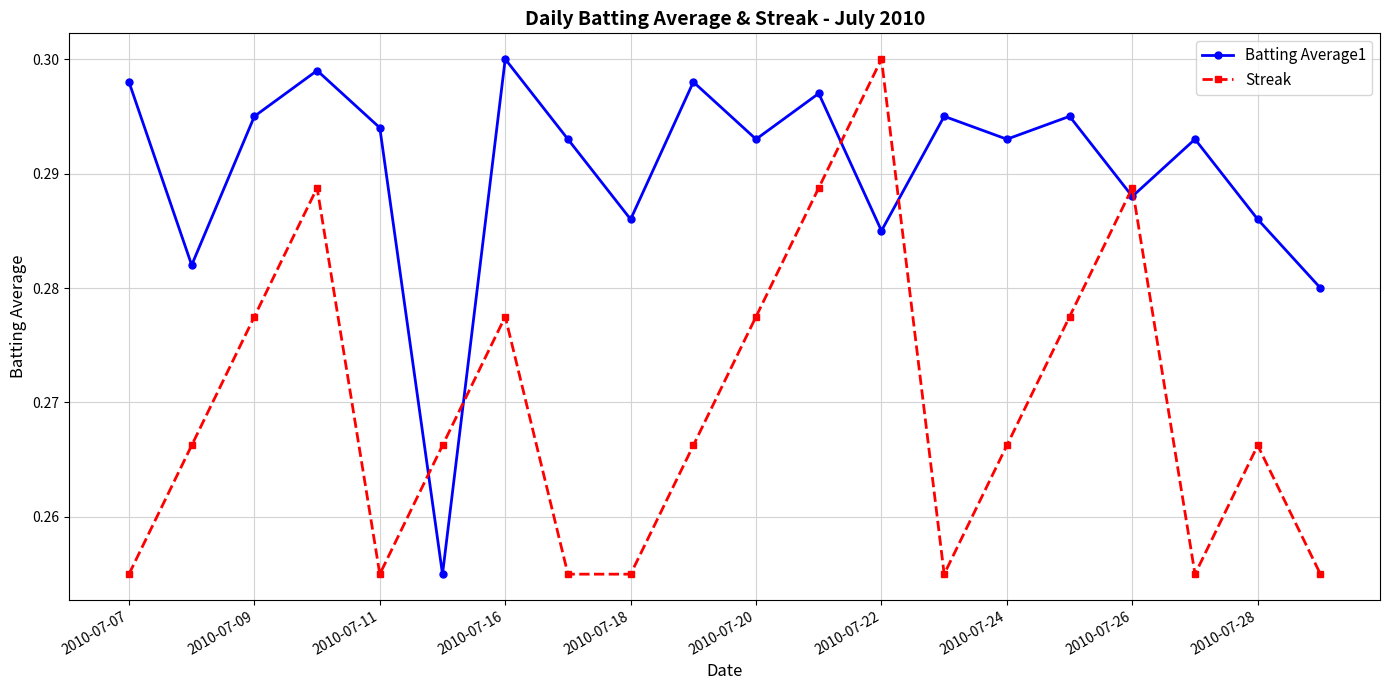

What is the sum of all Batting Average1 values?

5.8